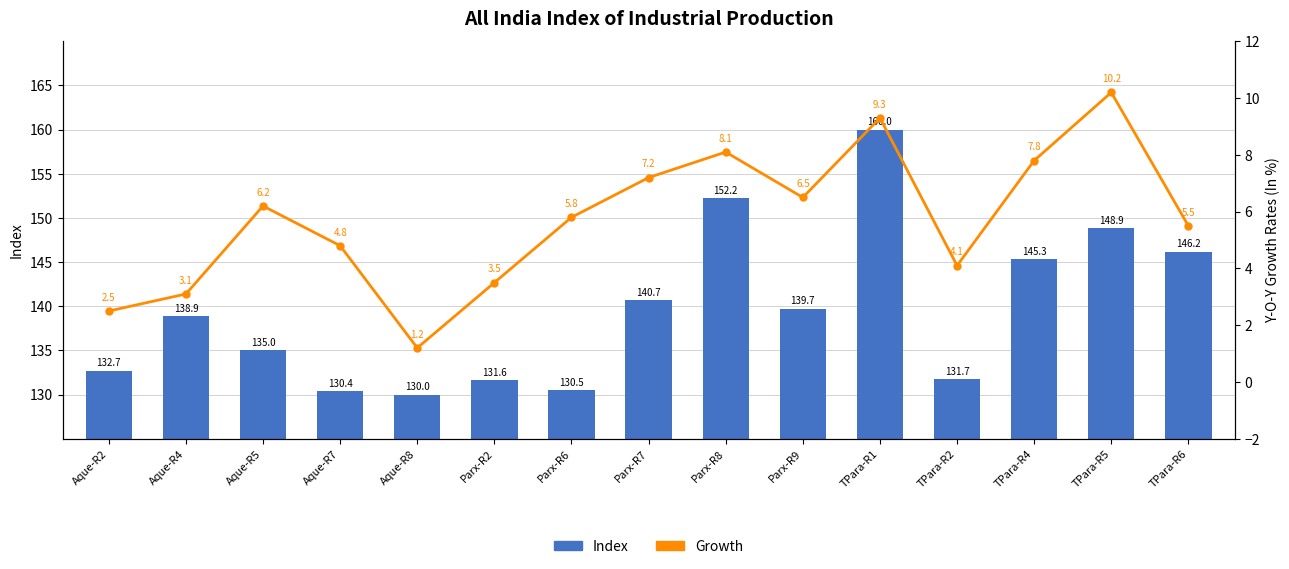

At how many categories does at least one series exceed 79?

15